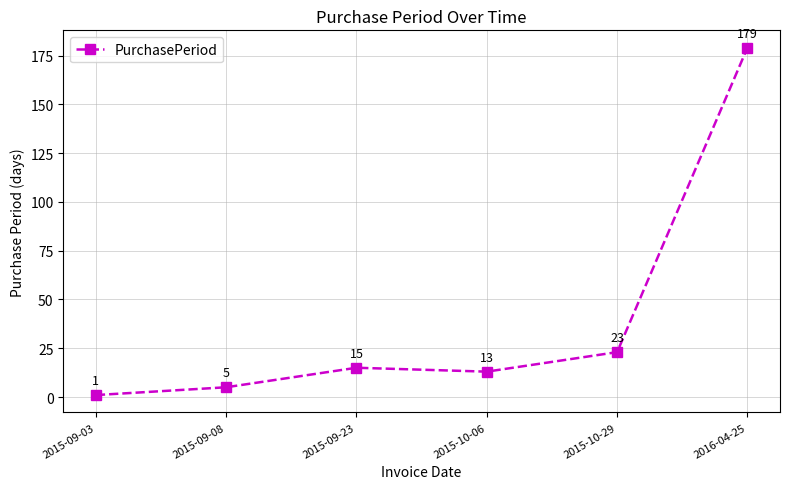

Is this an area chart (filled region under the line)?

No